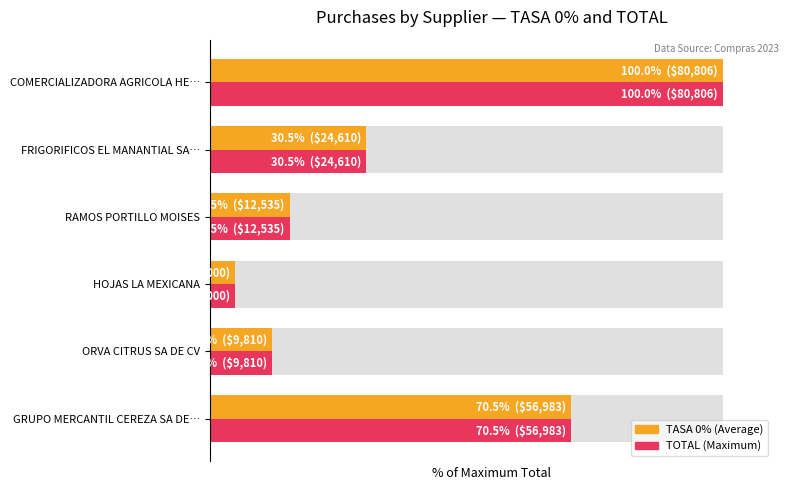

What is the difference between the maximum and minimum values in the TASA 0% (avg) series?

95.0